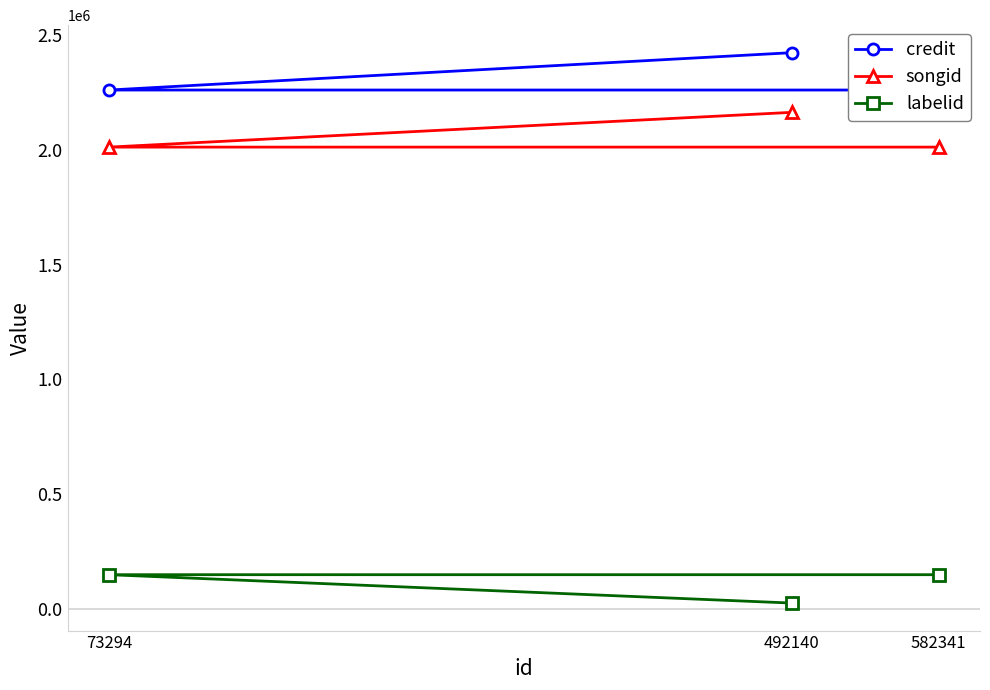

At how many categories does at least one series exceed 129683?

3